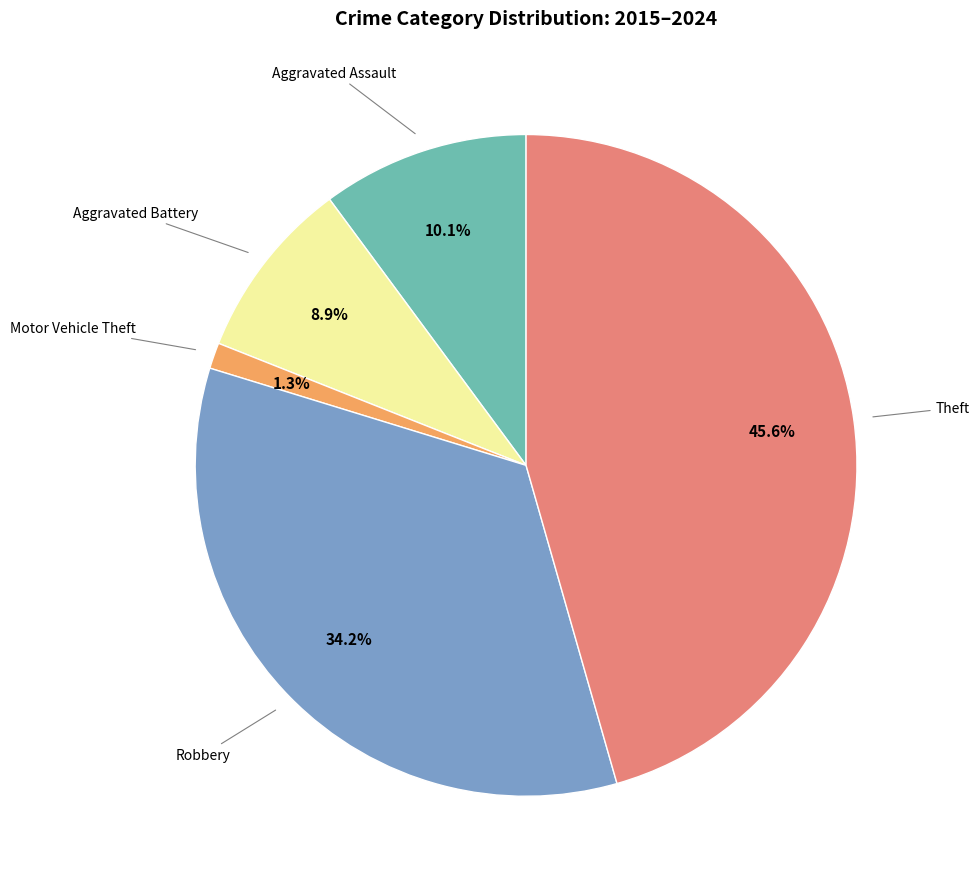

Count the number of slices in the pie.

5